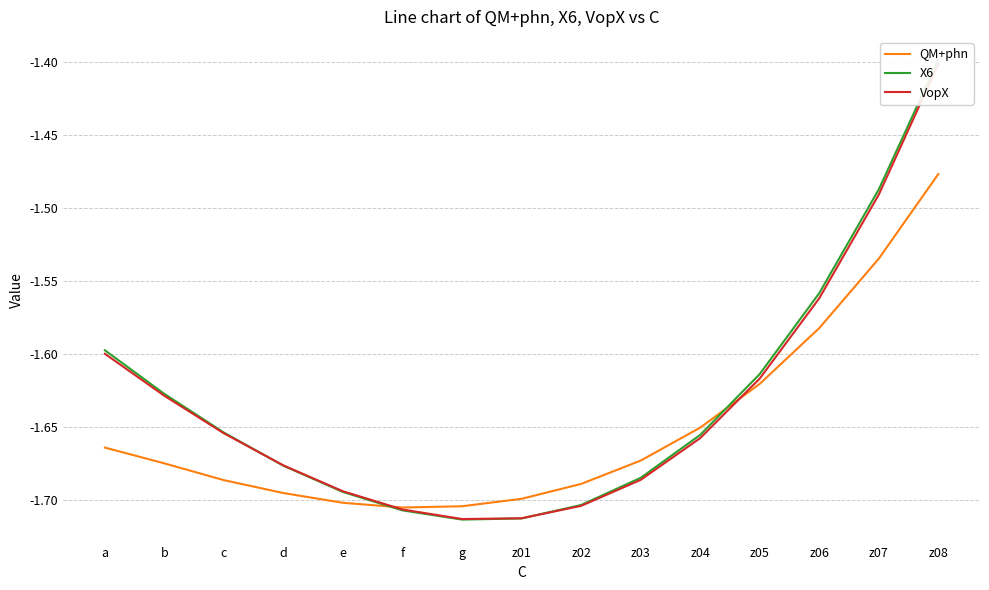

Between g and z04, which is larger?

z04